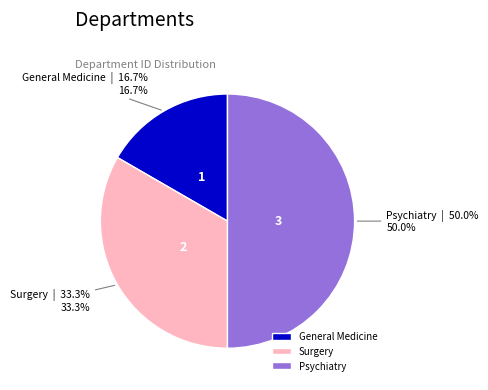

Count the number of slices in the pie.

3